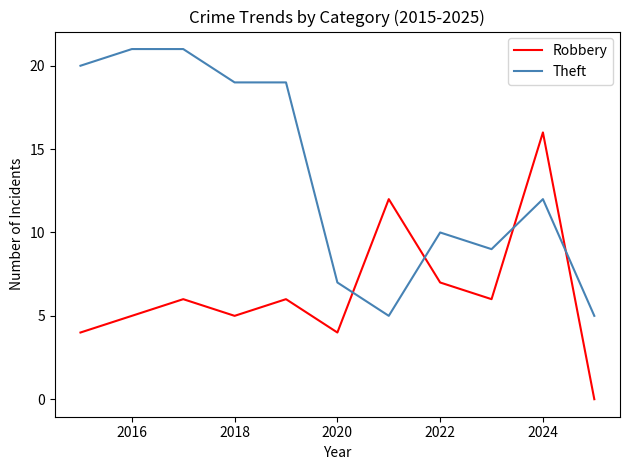

Which series has the largest total across all categories?

Theft